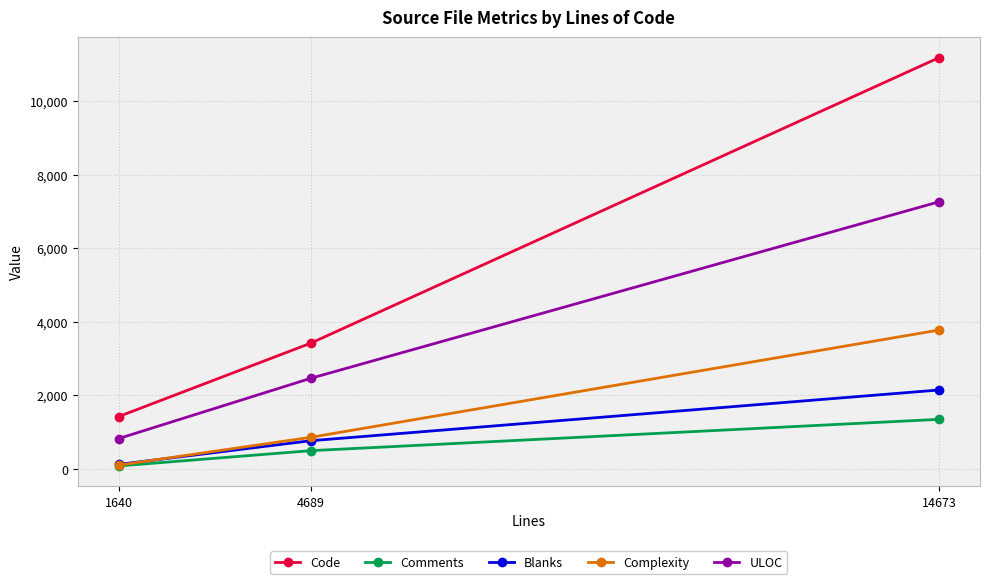

What is the spread (max minus min) of values at 14673?

9823